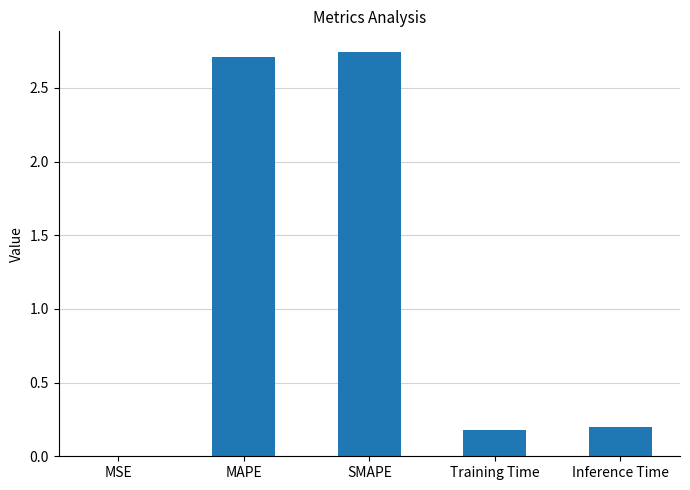

Is it true that the value at SMAPE is 1.6?

False